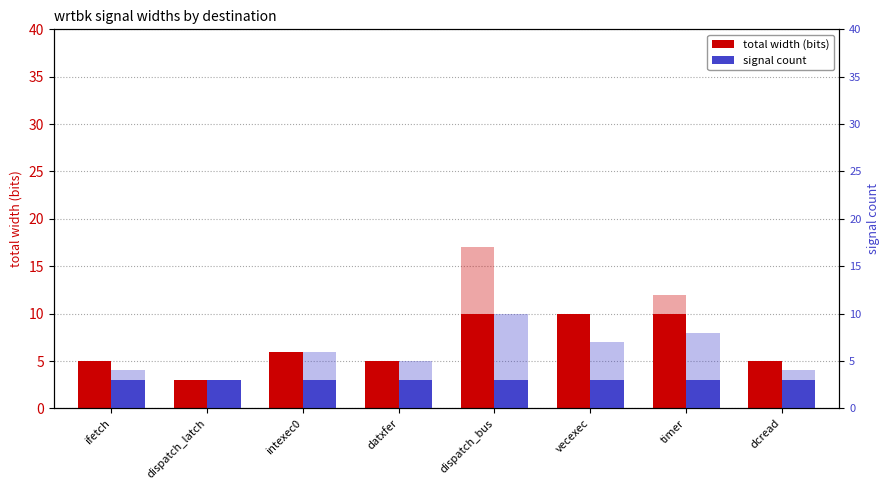

How many data points does each series have?

8